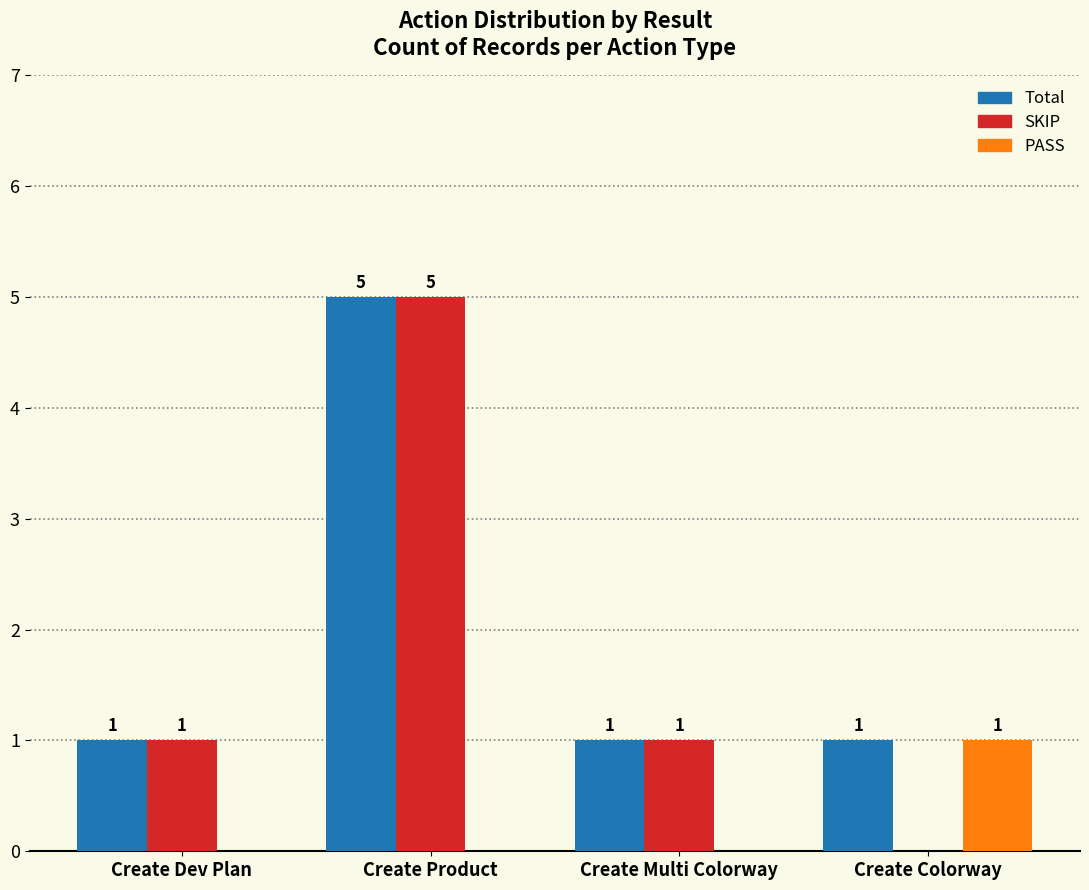

How many PASS values are between 0 and 1?

4